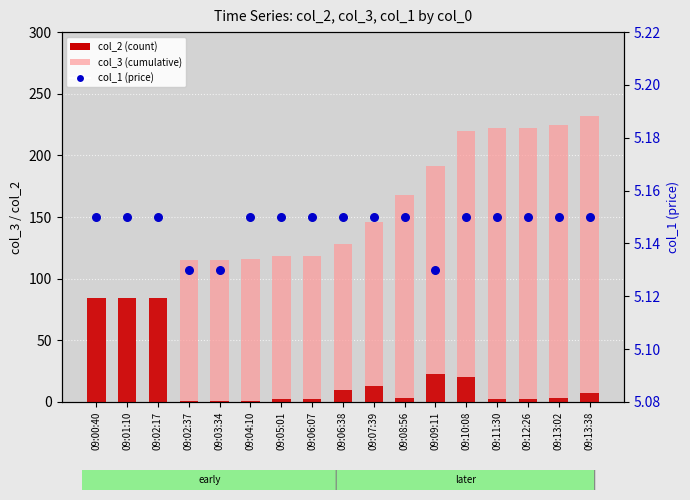

What are all the series names shown in the legend?

col_3 (cumulative), col_2 (count), col_1 (price)